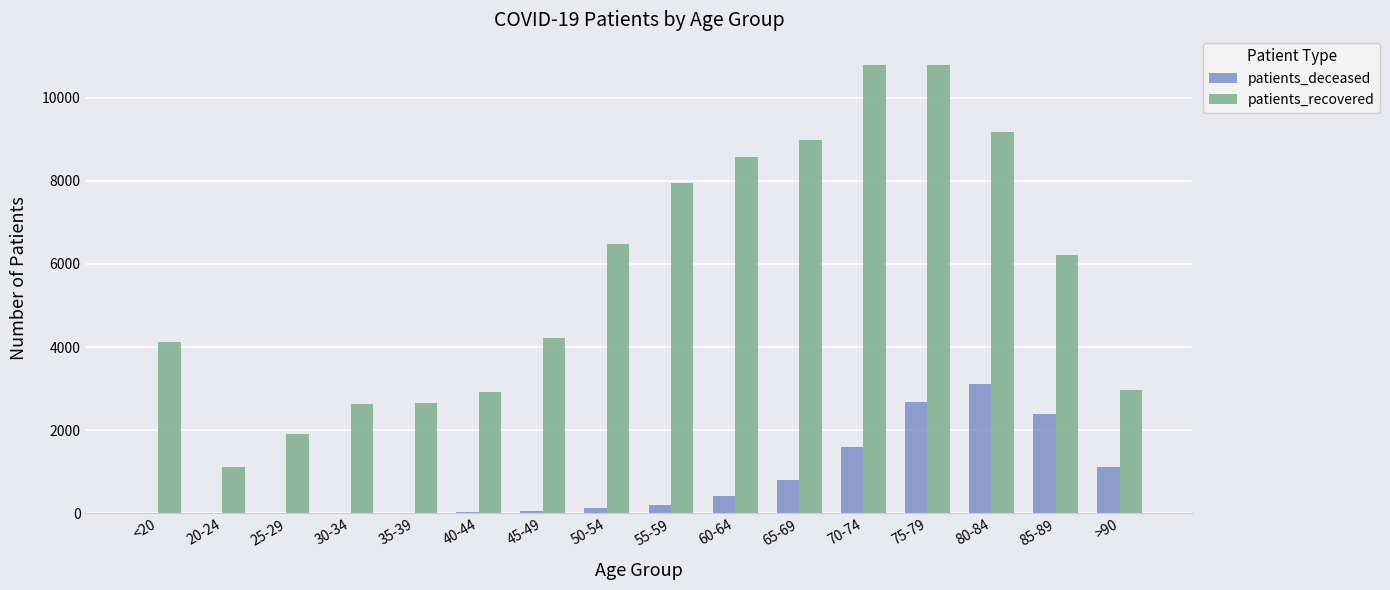

Is the value of patients_recovered at 45-49 greater than the value of patients_deceased at 60-64?

Yes